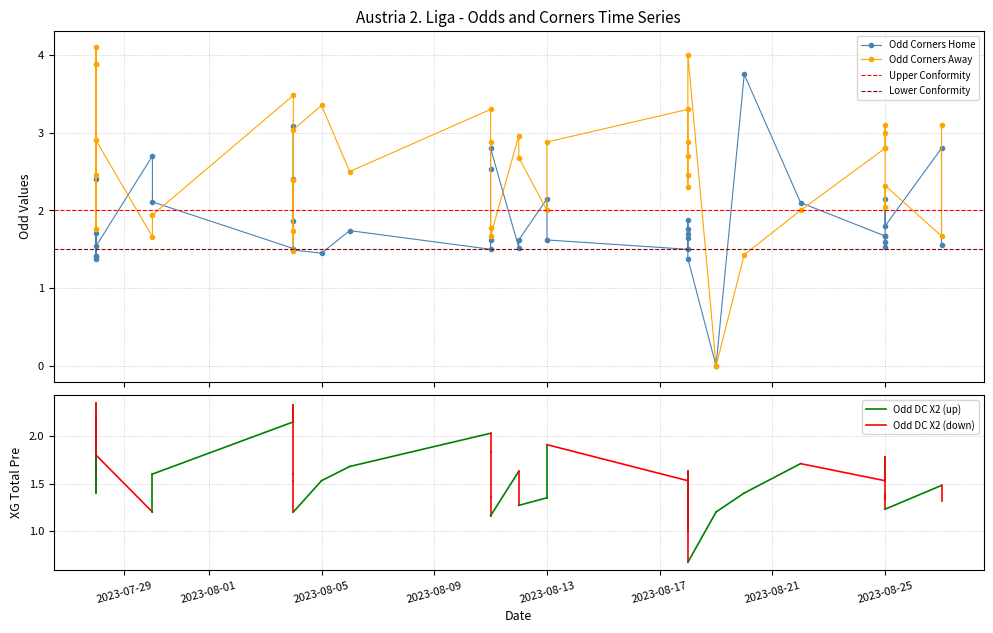

What is the total value across all series at Odd_Corners_H?

4.2